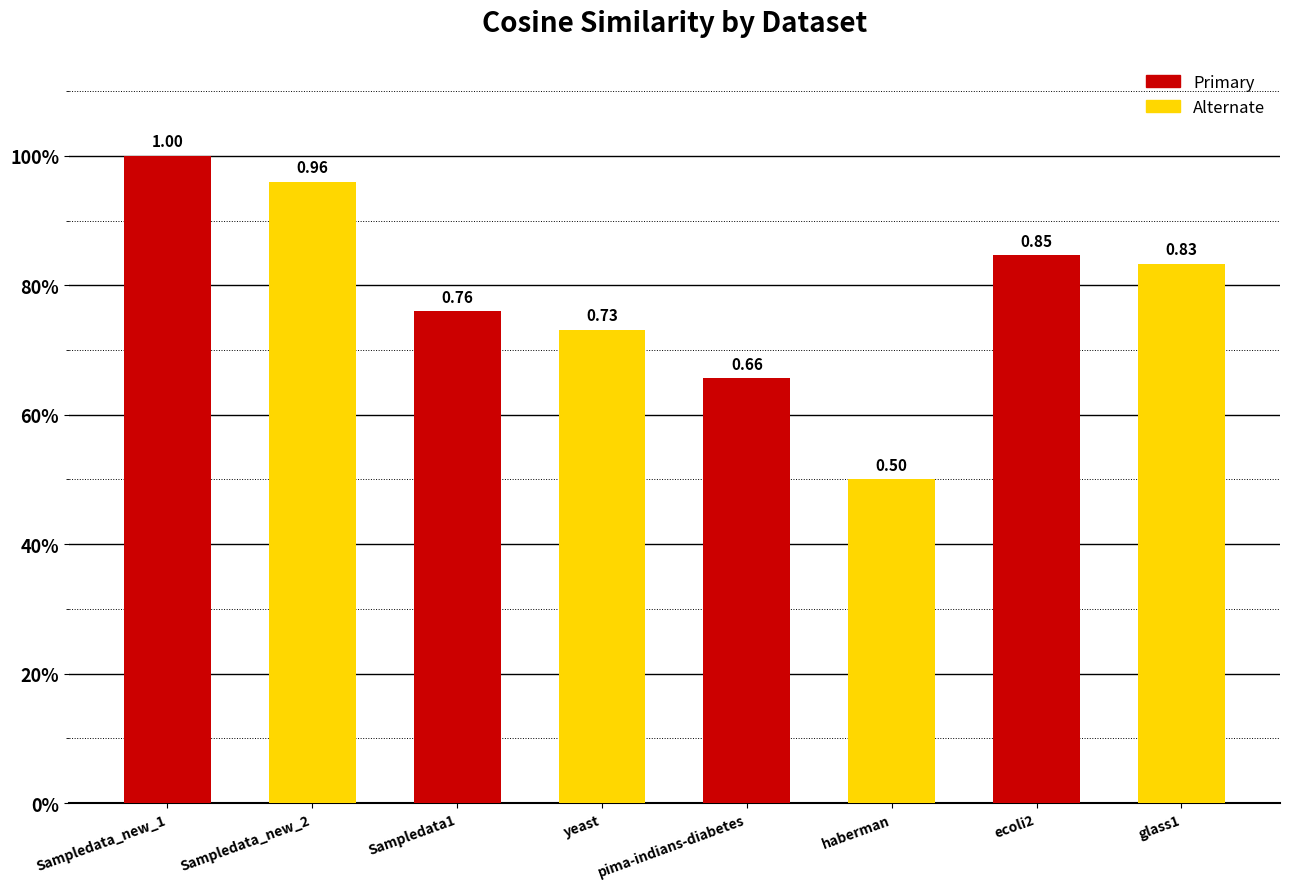

What value does the data have at ecoli2?

0.8